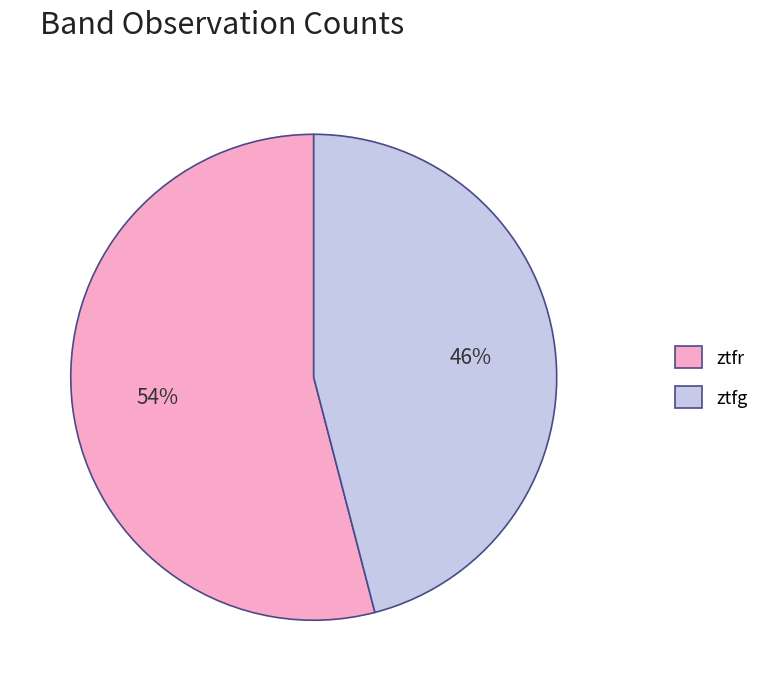

Rank the categories by value from lowest to highest.

ztfg, ztfr